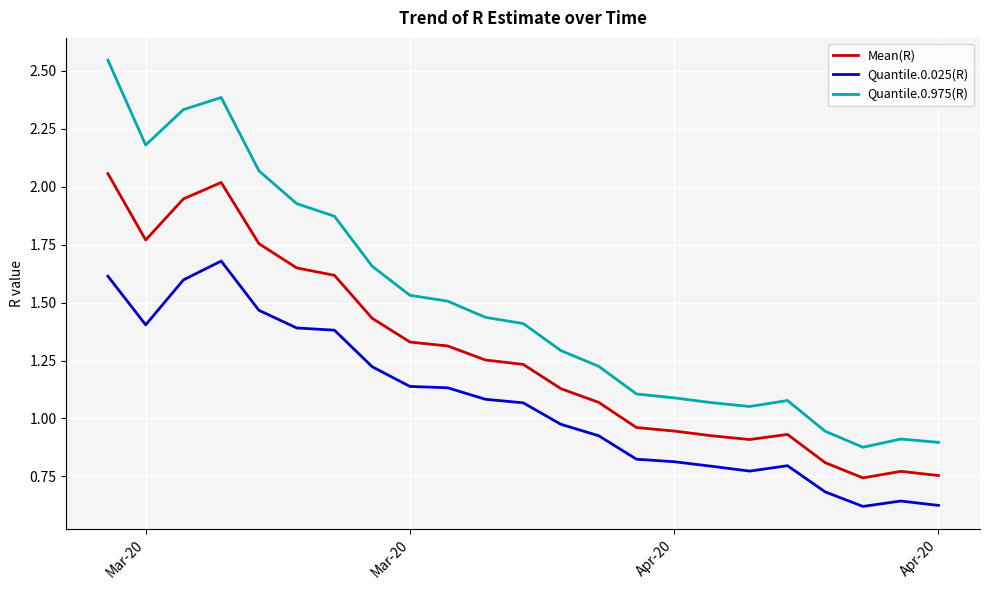

In Quantile.0.975(R), how many points are lower than both neighbors (excluding endpoints)?

3